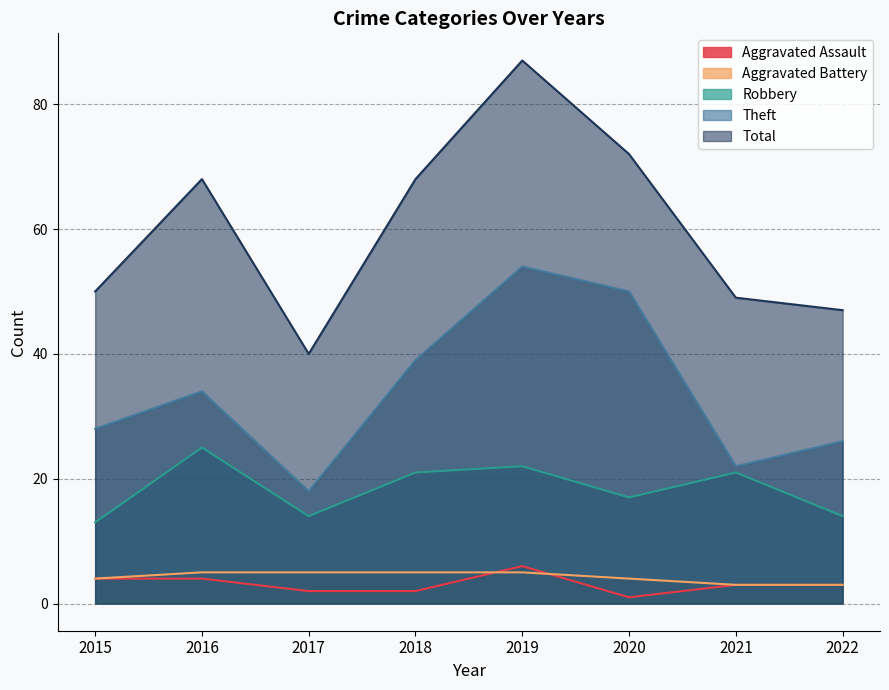

What is the average value of the Total series?

60